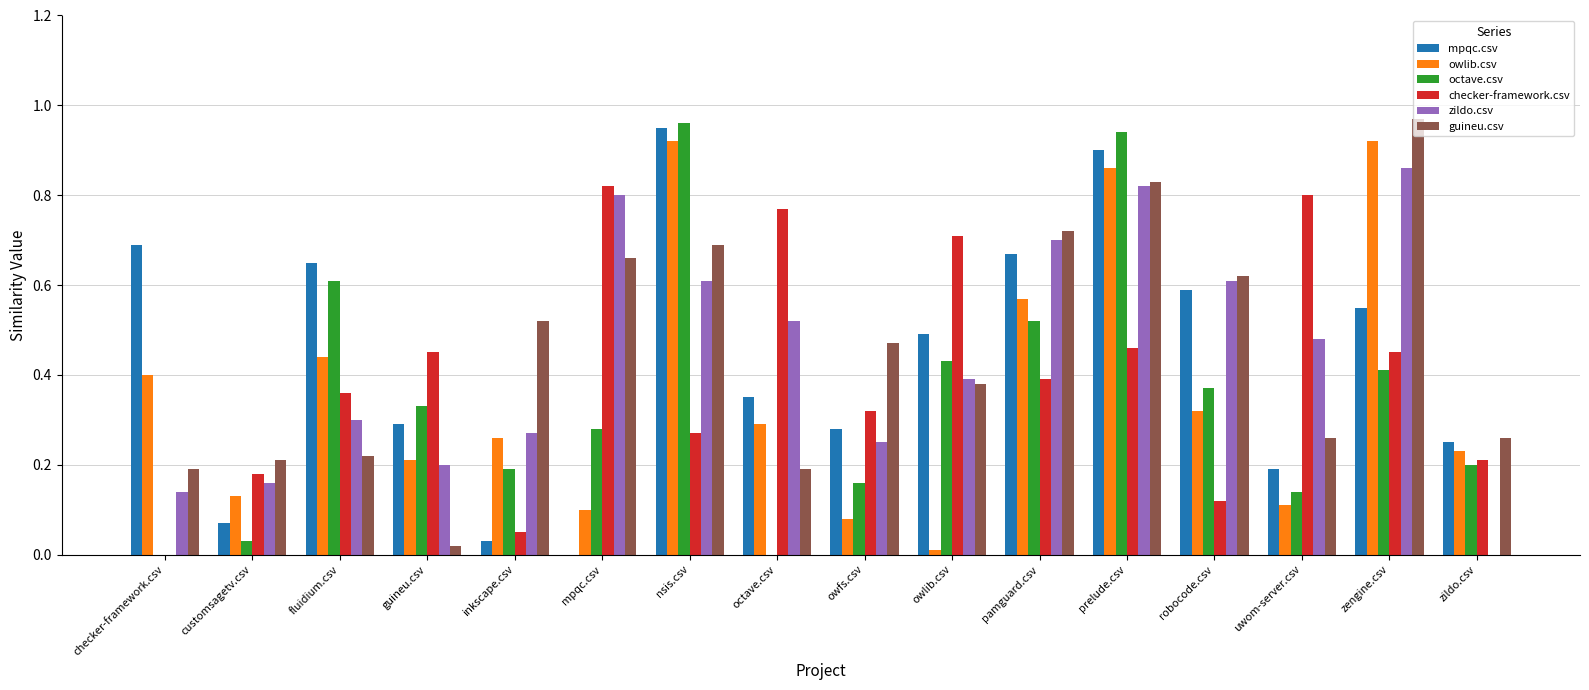

How many zildo.csv values are between 0 and 1?

16